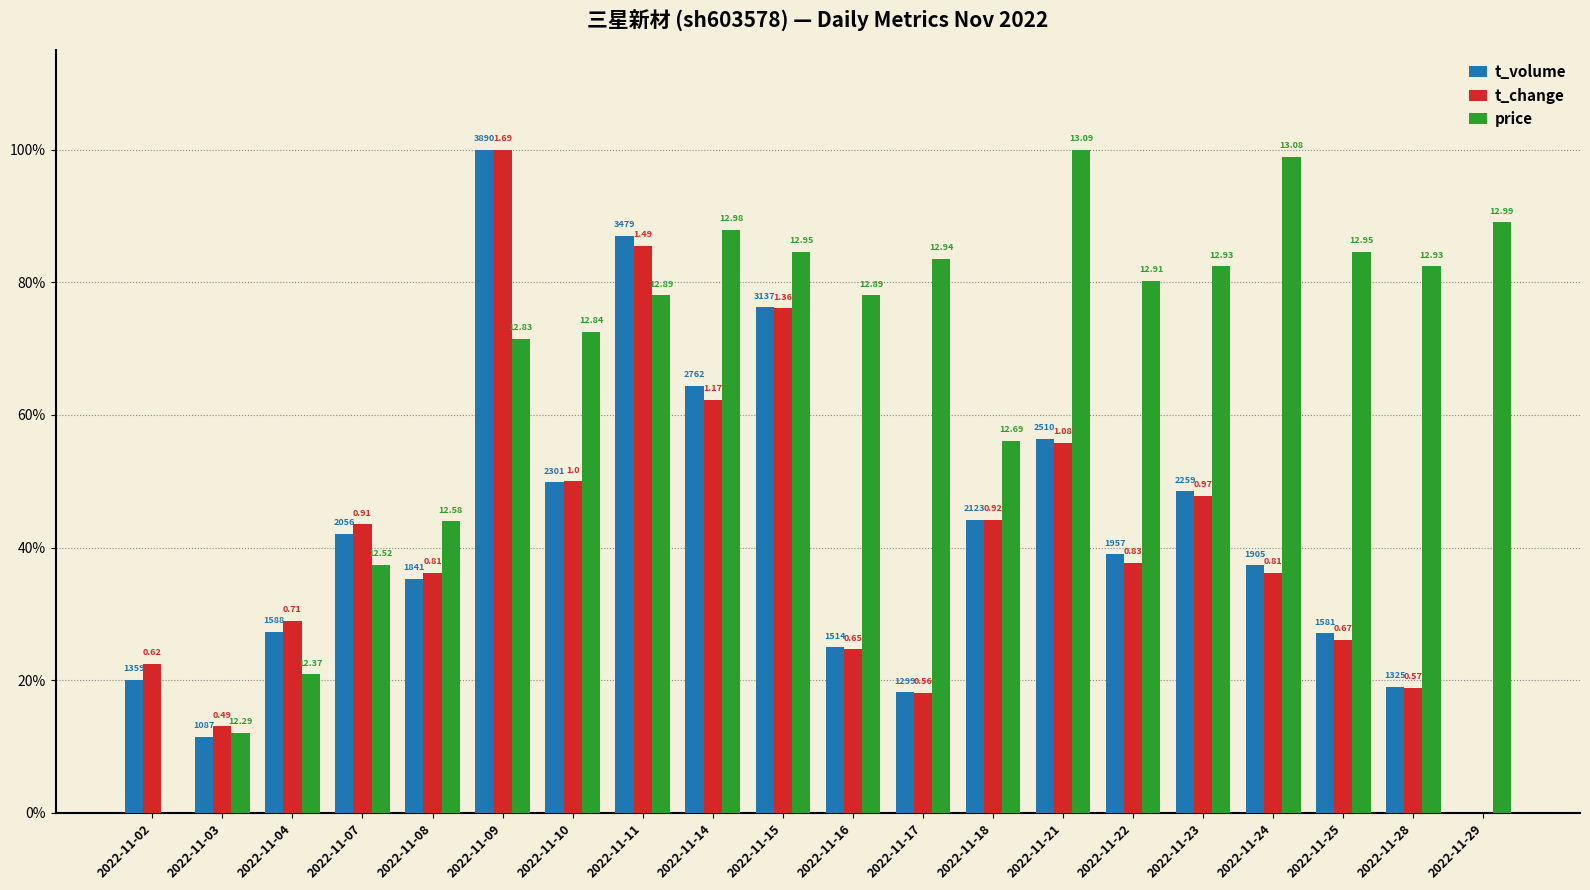

Reading left to right, list all the values displayed in this chart.

t_volume: 2022-11-02=0.2	2022-11-03=0.1	2022-11-04=0.3	2022-11-07=0.4	2022-11-08=0.4	2022-11-09=1.0	2022-11-10=0.5	2022-11-11=0.9	2022-11-14=0.6	2022-11-15=0.8	2022-11-16=0.2	2022-11-17=0.2	2022-11-18=0.4	2022-11-21=0.6	2022-11-22=0.4	2022-11-23=0.5	2022-11-24=0.4	2022-11-25=0.3	2022-11-28=0.2	2022-11-29=0.0
t_change: 2022-11-02=0.2	2022-11-03=0.1	2022-11-04=0.3	2022-11-07=0.4	2022-11-08=0.4	2022-11-09=1.0	2022-11-10=0.5	2022-11-11=0.9	2022-11-14=0.6	2022-11-15=0.8	2022-11-16=0.2	2022-11-17=0.2	2022-11-18=0.4	2022-11-21=0.6	2022-11-22=0.4	2022-11-23=0.5	2022-11-24=0.4	2022-11-25=0.3	2022-11-28=0.2	2022-11-29=0.0
price: 2022-11-02=0.0	2022-11-03=0.1	2022-11-04=0.2	2022-11-07=0.4	2022-11-08=0.4	2022-11-09=0.7	2022-11-10=0.7	2022-11-11=0.8	2022-11-14=0.9	2022-11-15=0.8	2022-11-16=0.8	2022-11-17=0.8	2022-11-18=0.6	2022-11-21=1.0	2022-11-22=0.8	2022-11-23=0.8	2022-11-24=1.0	2022-11-25=0.8	2022-11-28=0.8	2022-11-29=0.9